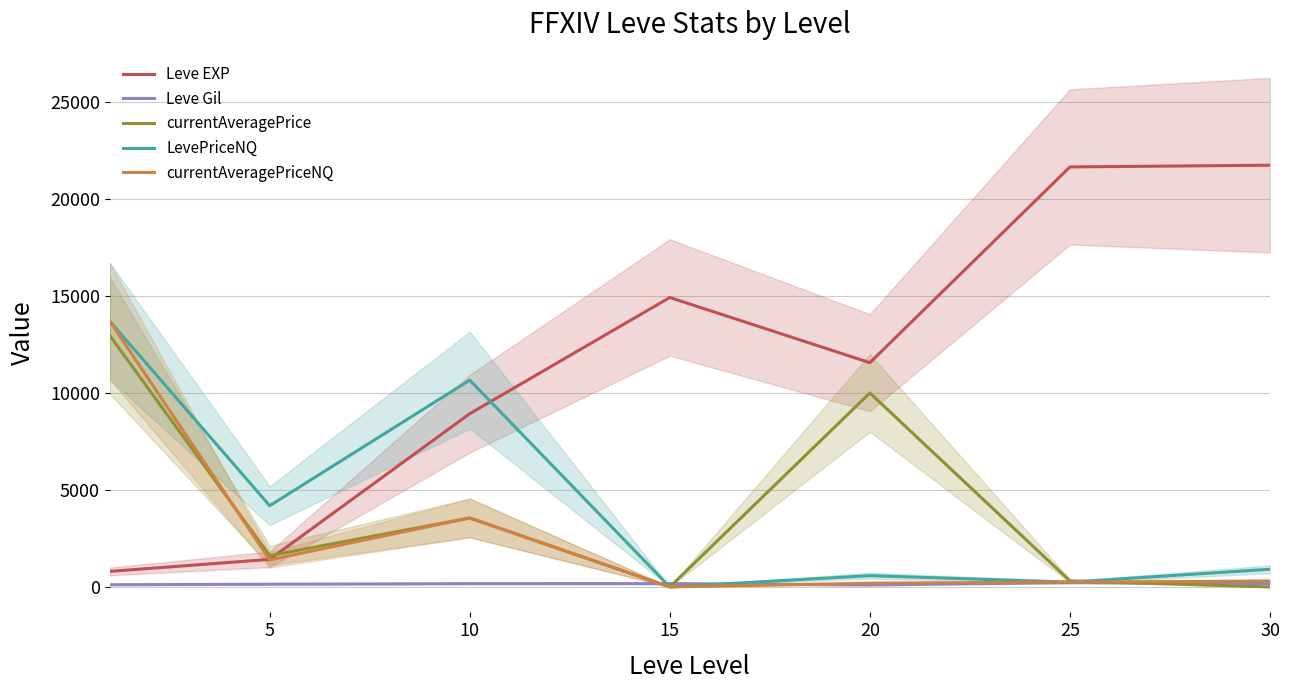

What is the value of the LevePriceNQ point at the 3rd from the left?

10660.8